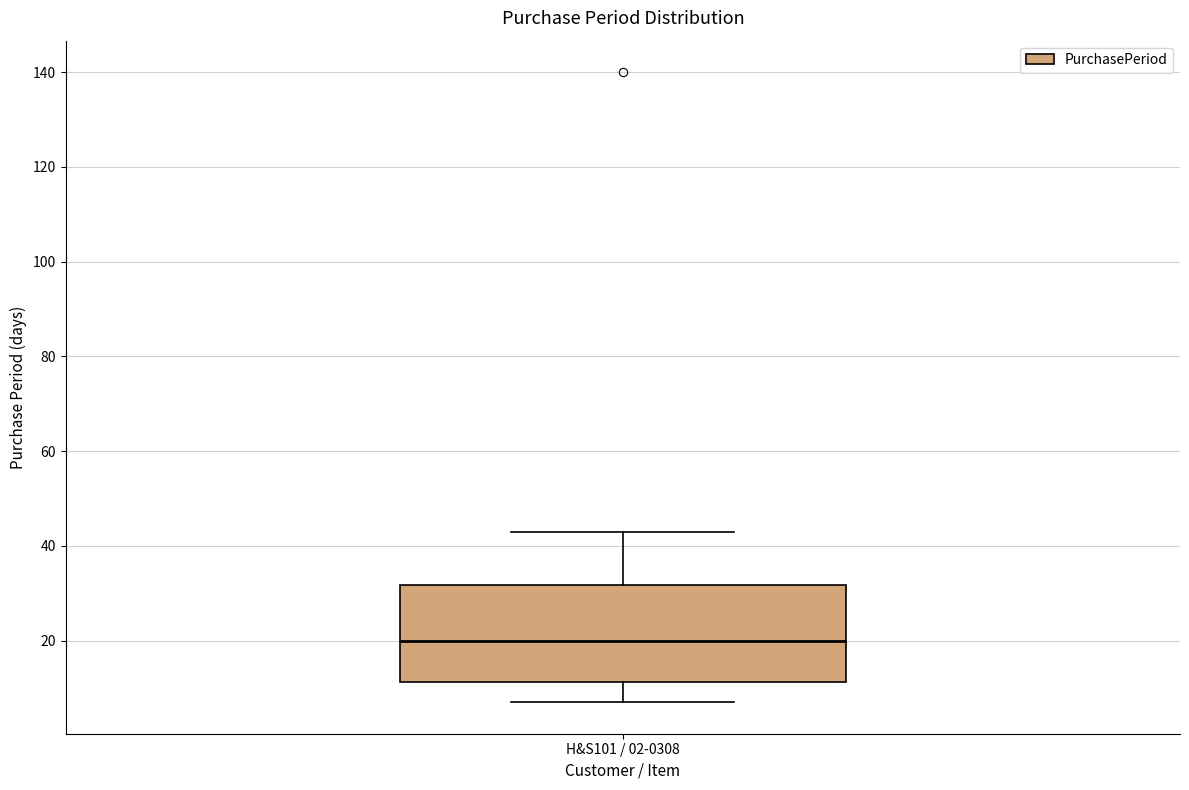

Transcribe this box plot: give where the median line is, the range the box spans, and where the two whiskers end, as read against the y-axis. The values are not printed on the chart, so give them approximately, as read against the axis.

median 20, box 12 to 32, whiskers 8 to 44